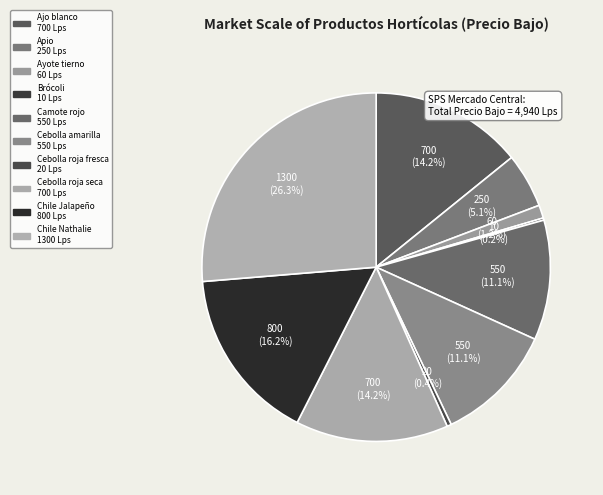

To the nearest percent, what is the combined percentage of Cebolla roja seca and Chile Nathalie?

40%